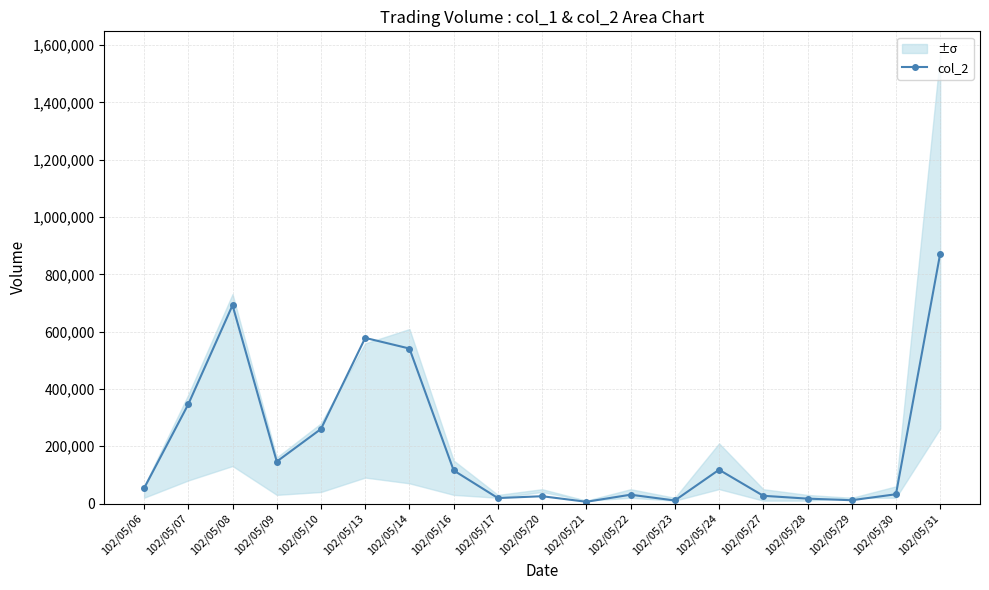

List the labels in order of value, largest first.

102/05/31, 102/05/08, 102/05/13, 102/05/14, 102/05/07, 102/05/10, 102/05/09, 102/05/24, 102/05/16, 102/05/06, 102/05/30, 102/05/22, 102/05/27, 102/05/20, 102/05/17, 102/05/28, 102/05/29, 102/05/23, 102/05/21